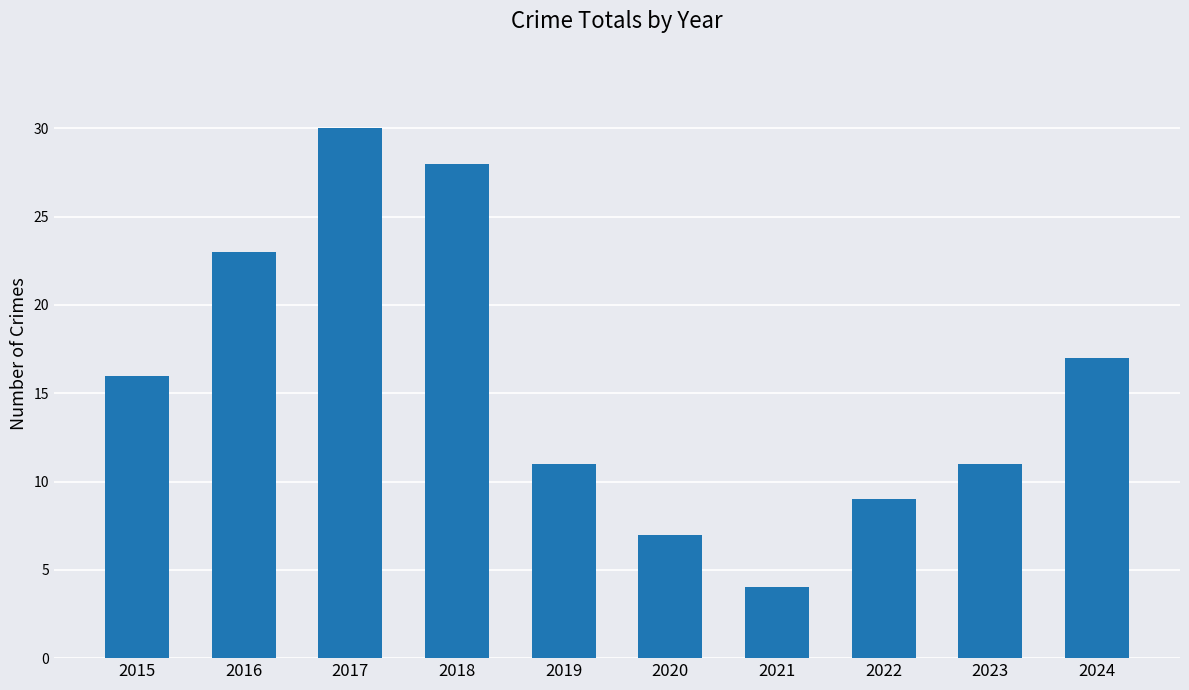

How many bars are there in total?

10